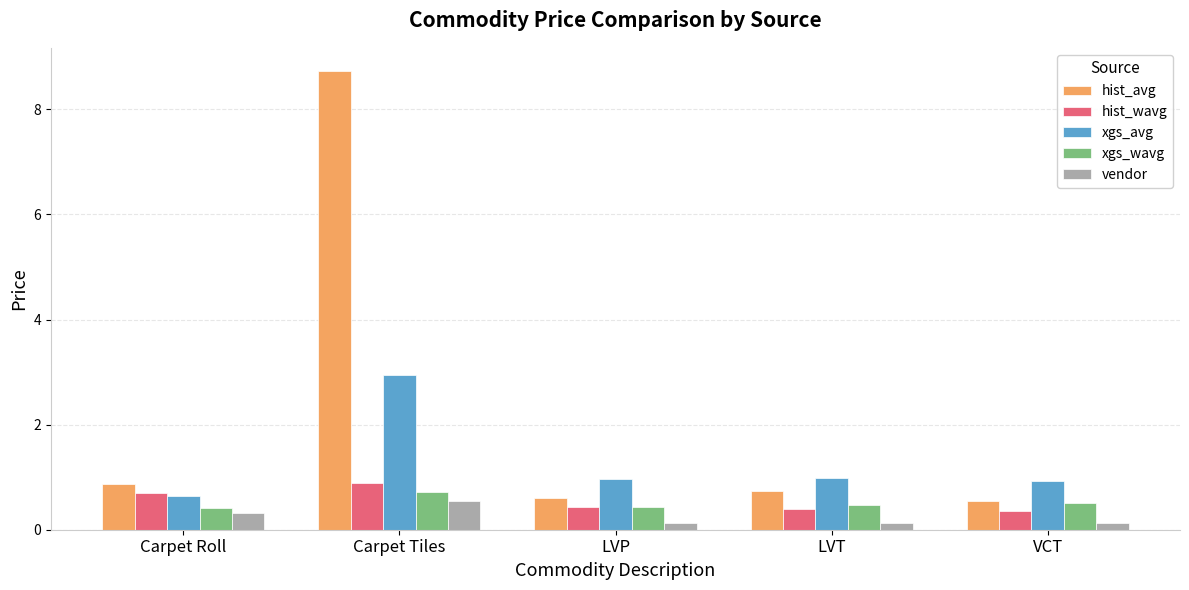

What is the difference between the xgs_avg values at LVP and Carpet Tiles?

2.0